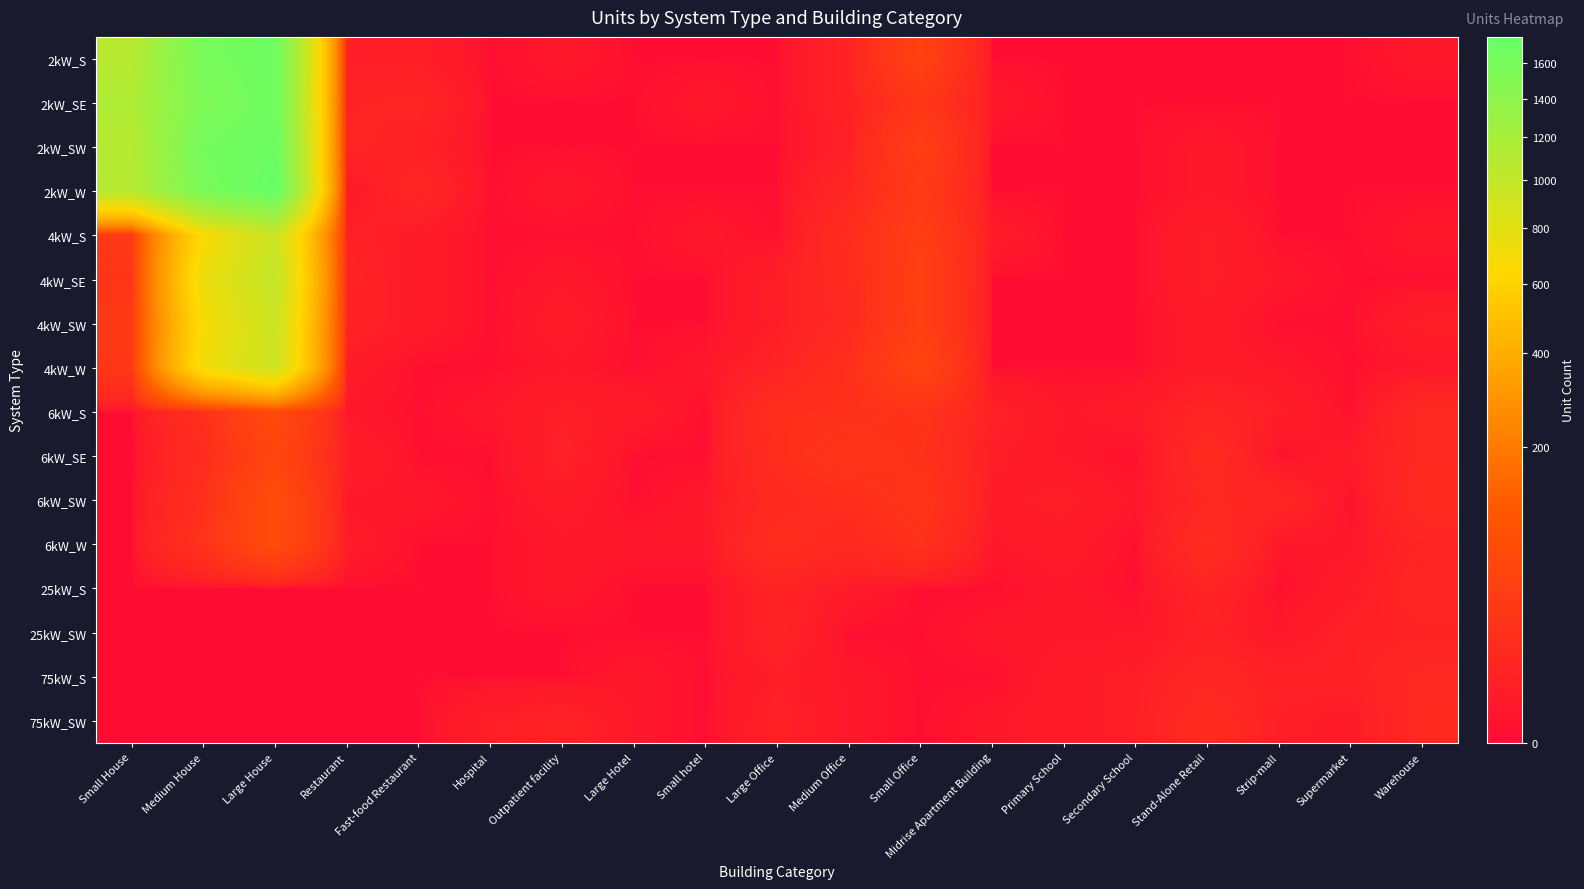

How many series are shown in this chart?

16